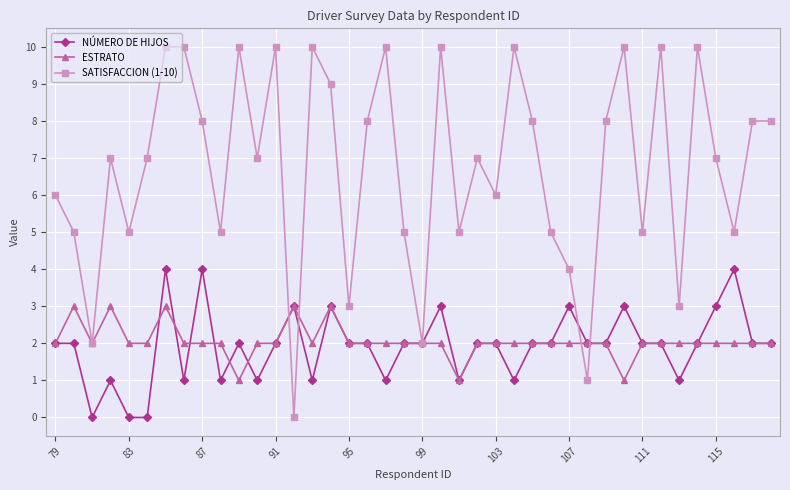

How many distinct data groups are displayed?

3